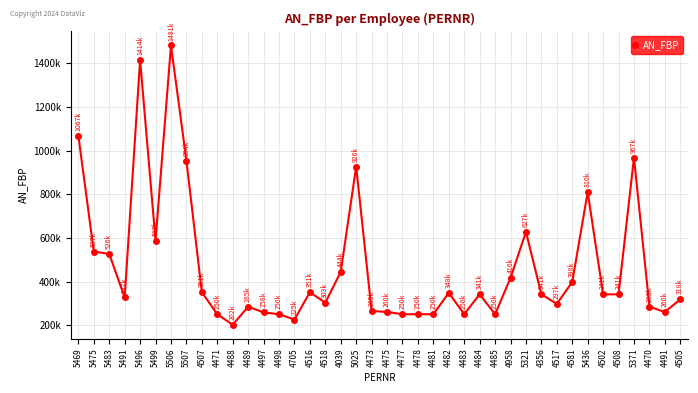

What is the label of the 15th point from the right?

4483